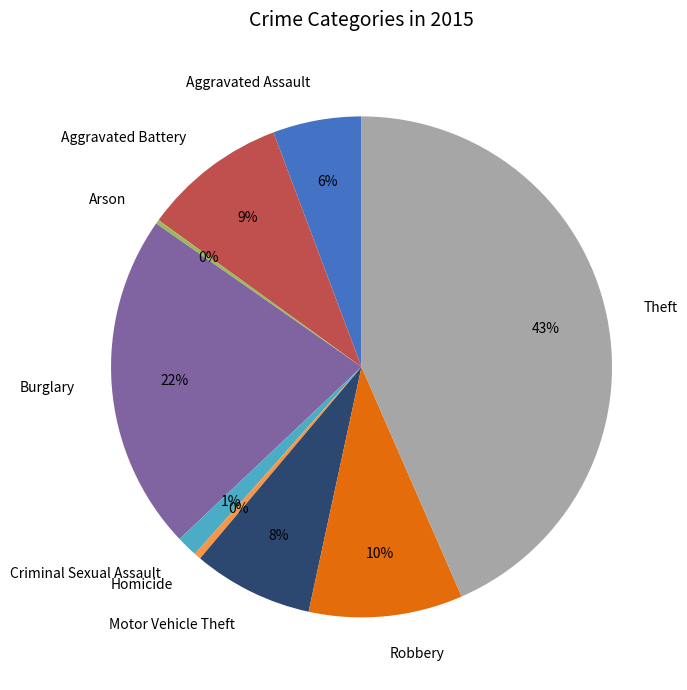

Combined, do Theft and Burglary account for over 50%?

Yes